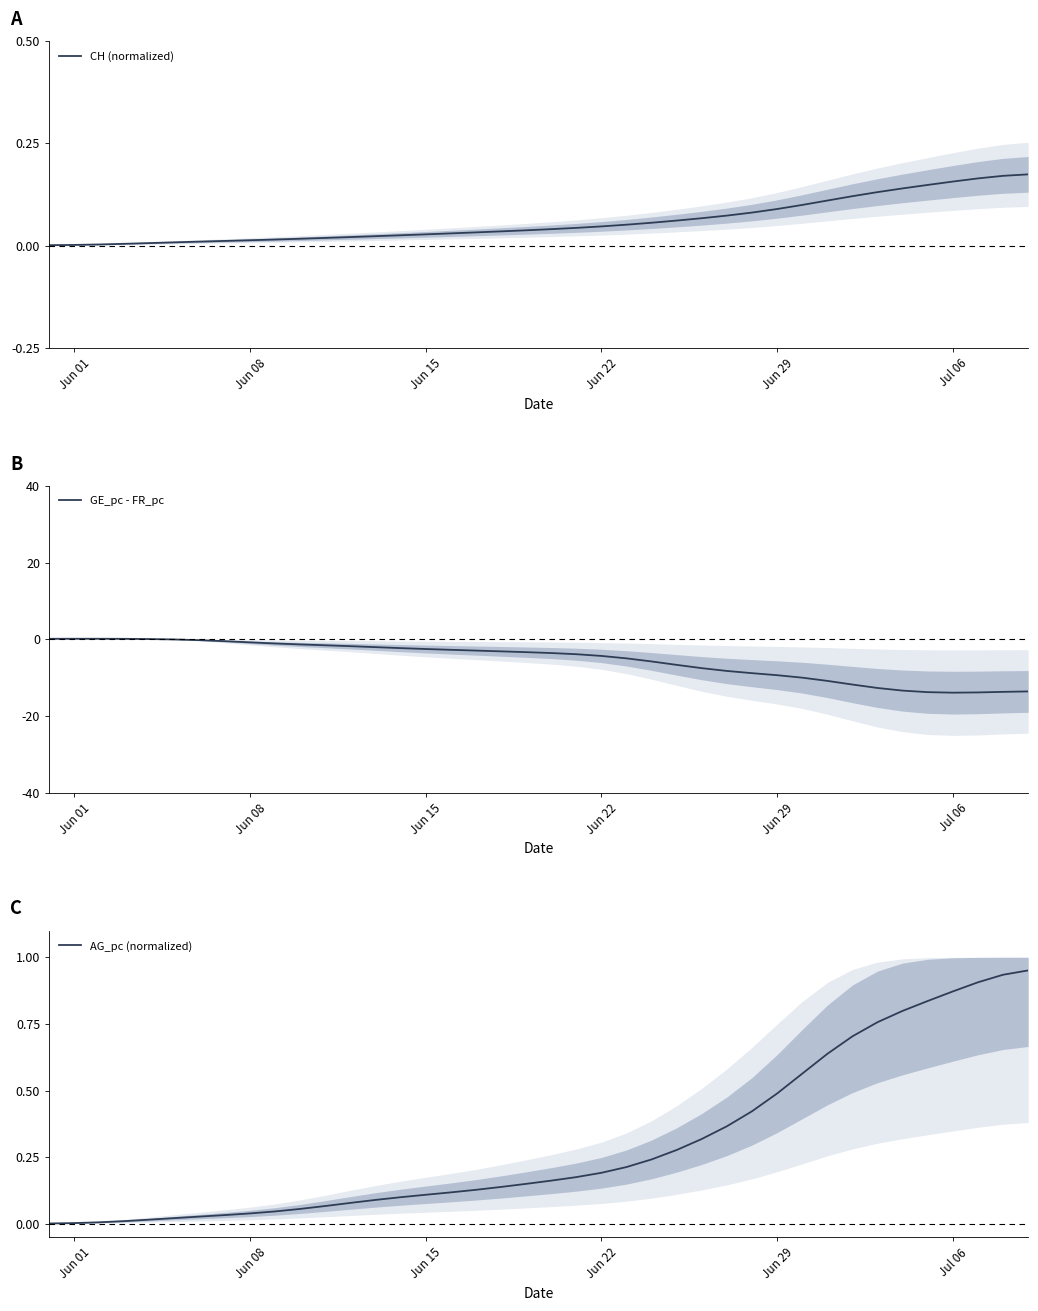

How many lines are shown in the chart?

3